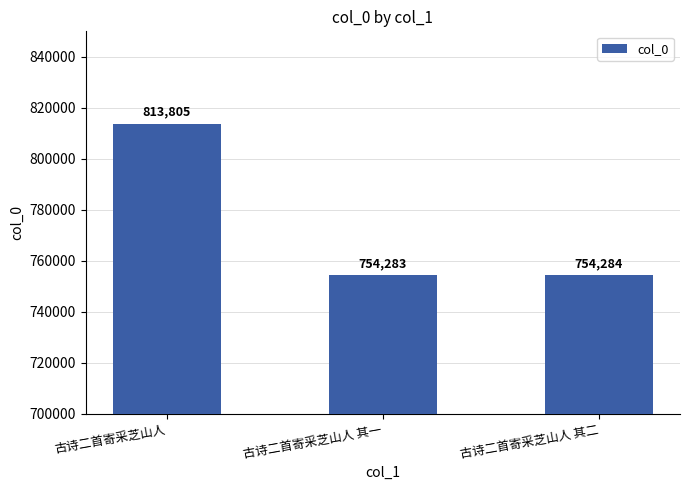

Read the value at 古诗二首寄采芝山人 其二.

754284